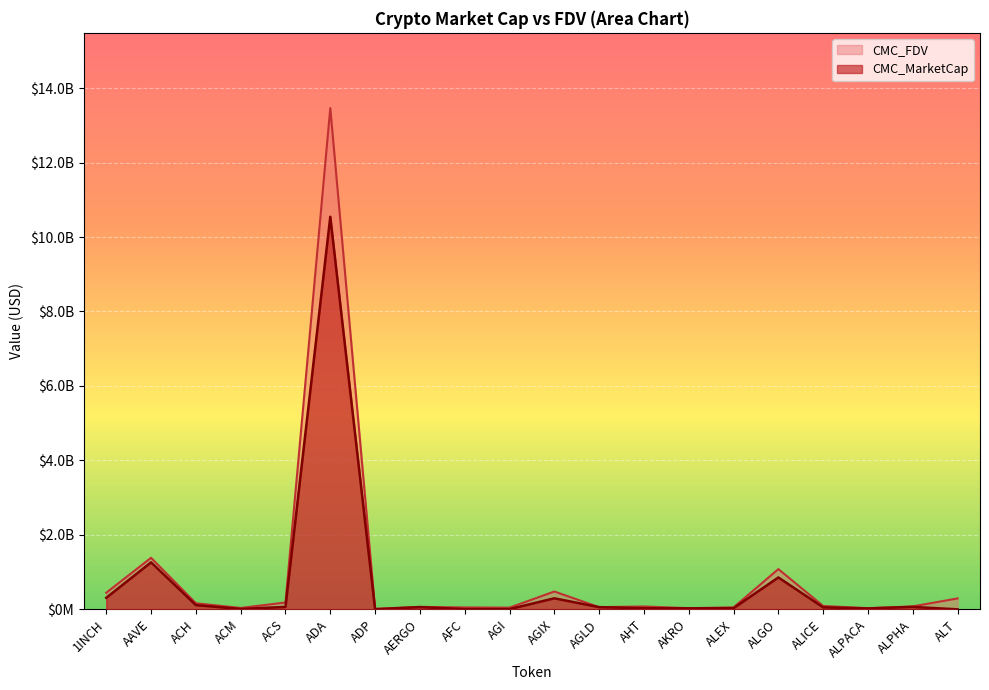

What is the label of the 4th point from the right?

ALICE